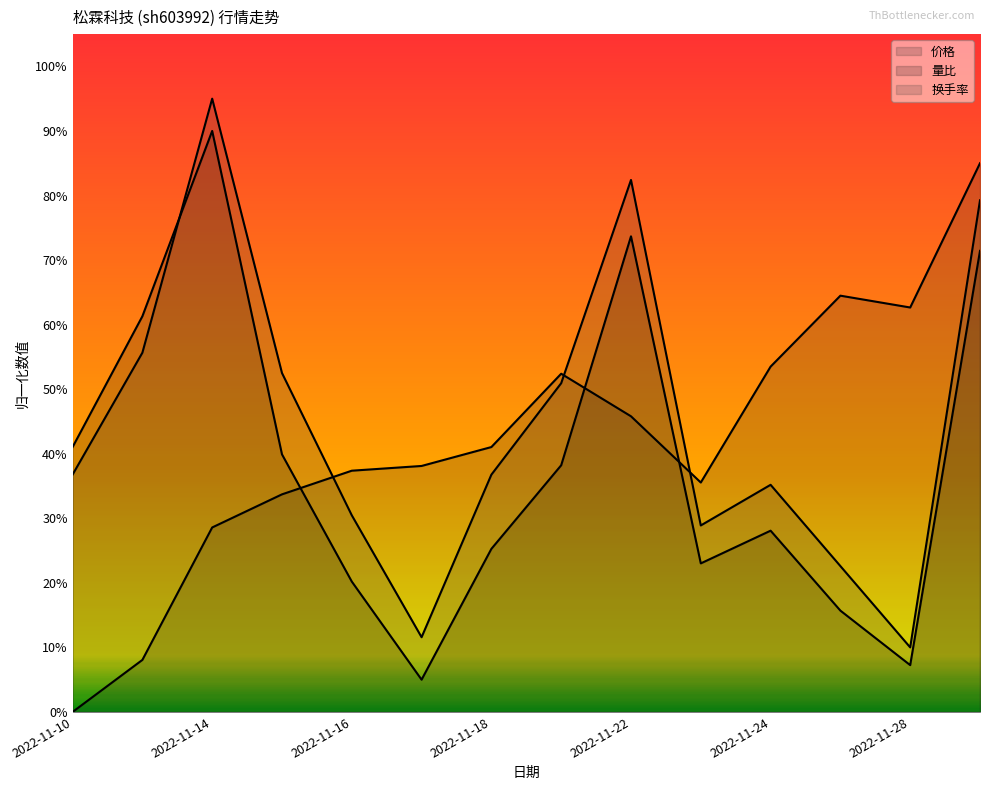

True or false: 价格 and 量比 cross at least once.

True